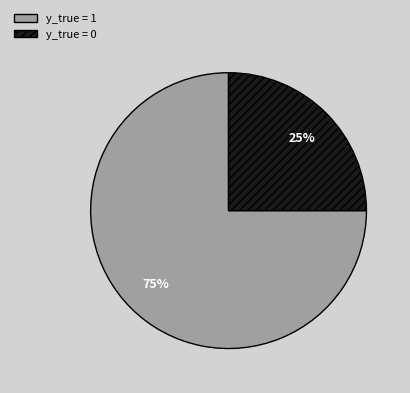

What percentage is the y_true = 0 slice, to the nearest percent?

25%